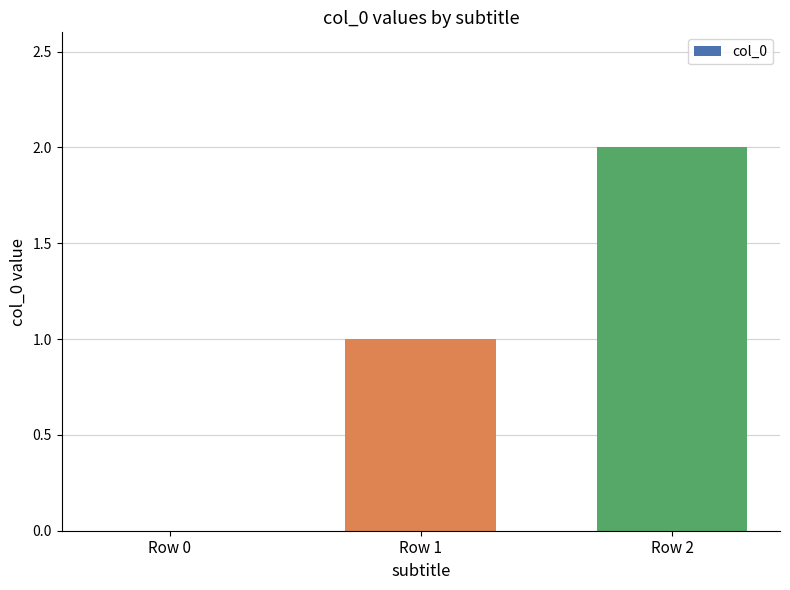

What is the sum of the values at Row 2 and Row 0?

2